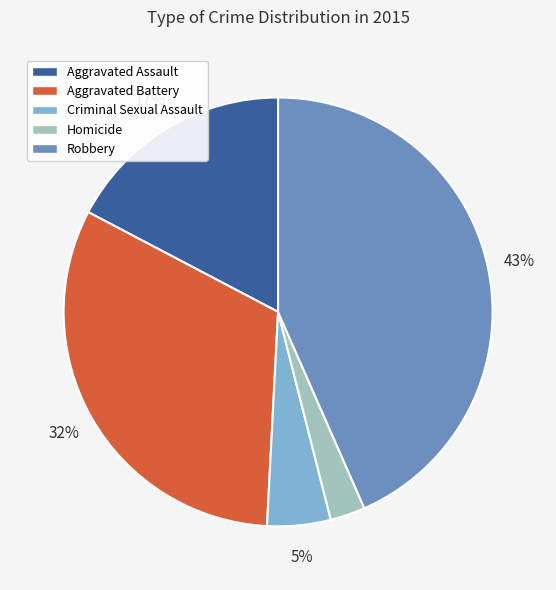

What is the smallest slice in the pie chart?

Homicide